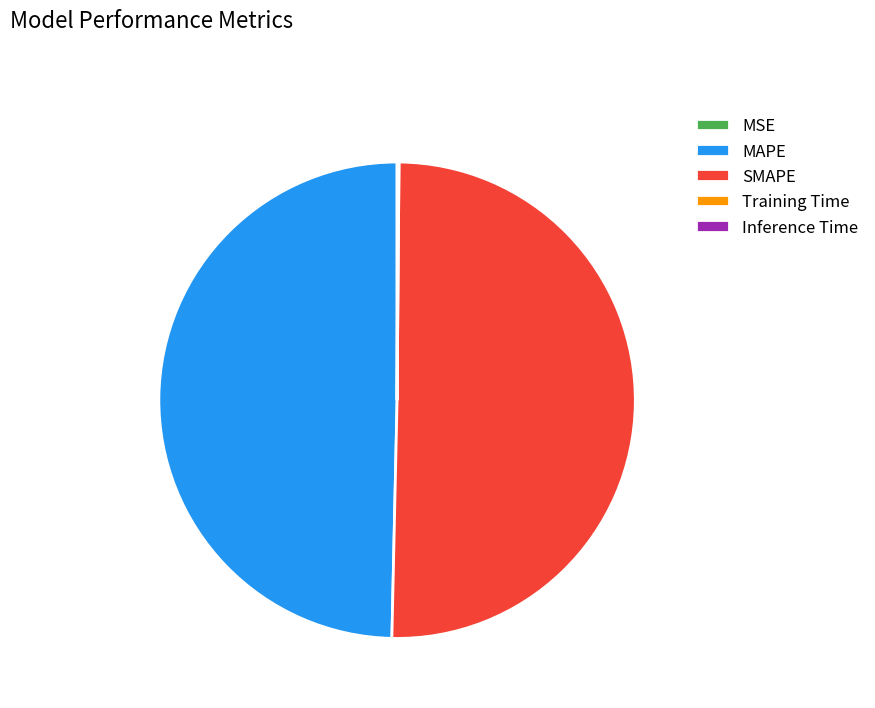

Which category has the biggest portion of the pie?

SMAPE